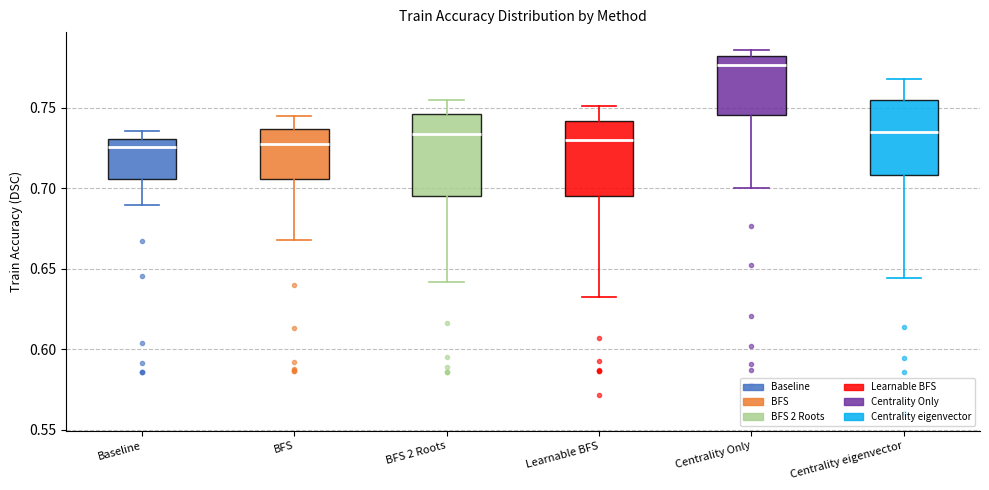

Reading left to right, read every box against the y-axis: the position of its median line, the range the box covers, and the ends of its whiskers. The values are not printed on the chart, so give them approximately, as read against the axis.

Baseline: median 0.725, box 0.705 to 0.730, whiskers 0.690 to 0.735
BFS: median 0.730, box 0.705 to 0.735, whiskers 0.670 to 0.745
BFS 2 Roots: median 0.735, box 0.695 to 0.745, whiskers 0.640 to 0.755
Learnable BFS: median 0.730, box 0.695 to 0.740, whiskers 0.630 to 0.750
Centrality Only: median 0.775, box 0.745 to 0.780, whiskers 0.700 to 0.785
Centrality eigenvector: median 0.735, box 0.710 to 0.755, whiskers 0.645 to 0.770